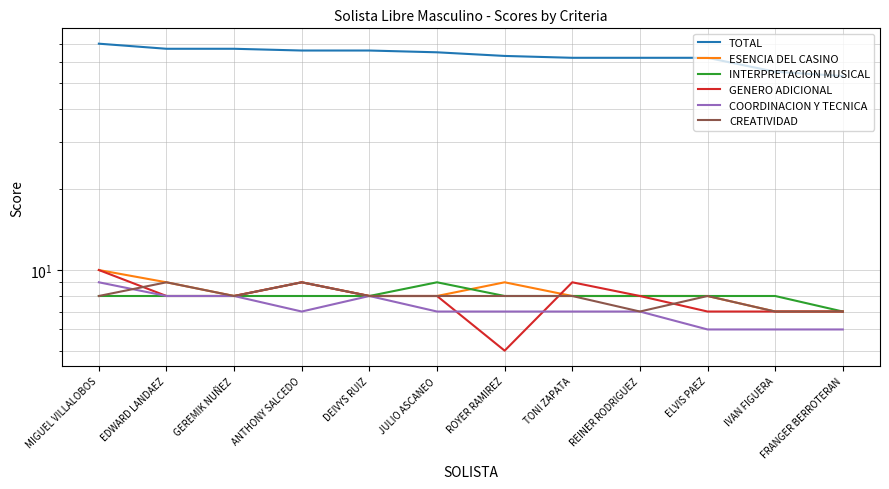

Does the chart display data point markers on the line(s)?

No